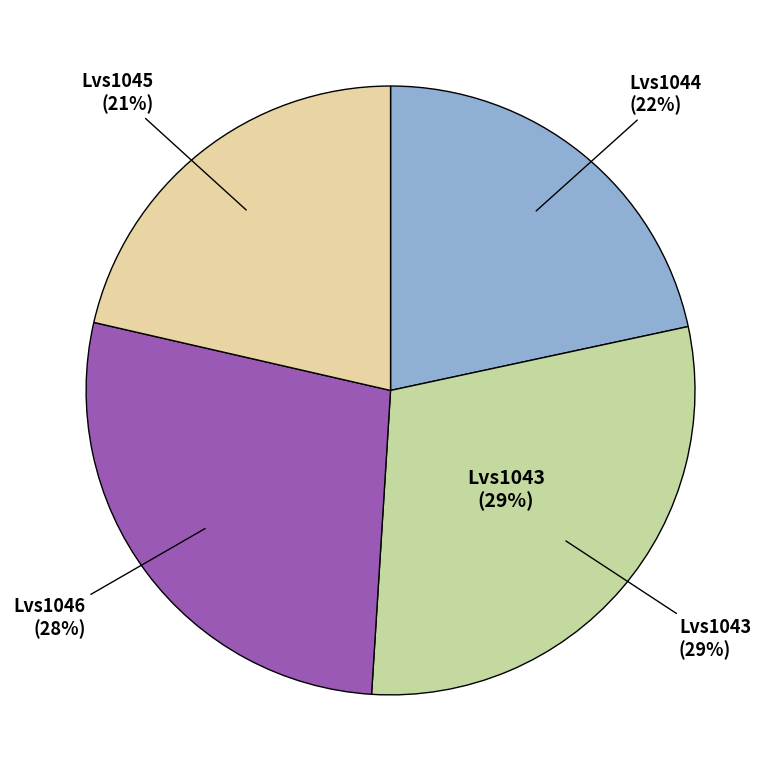

Rank the categories by value from lowest to highest.

Lvs1045, Lvs1044, Lvs1046, Lvs1043